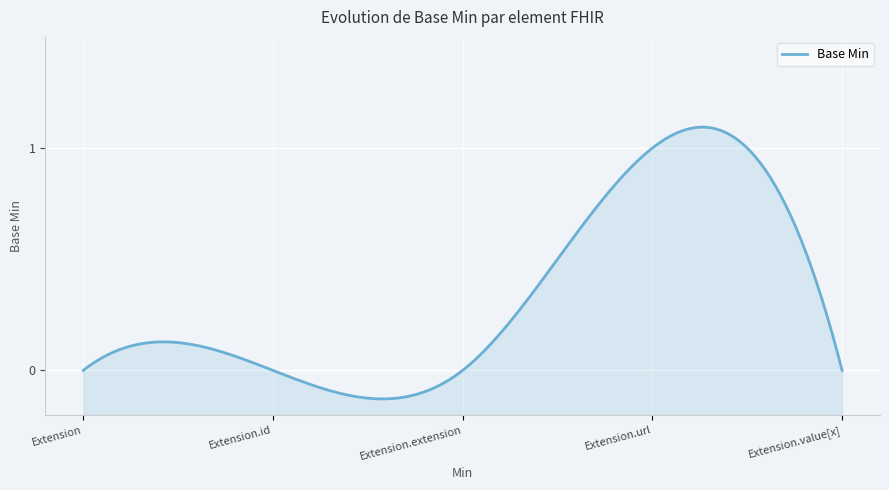

At which category does the chart reach its minimum across all series?

Extension